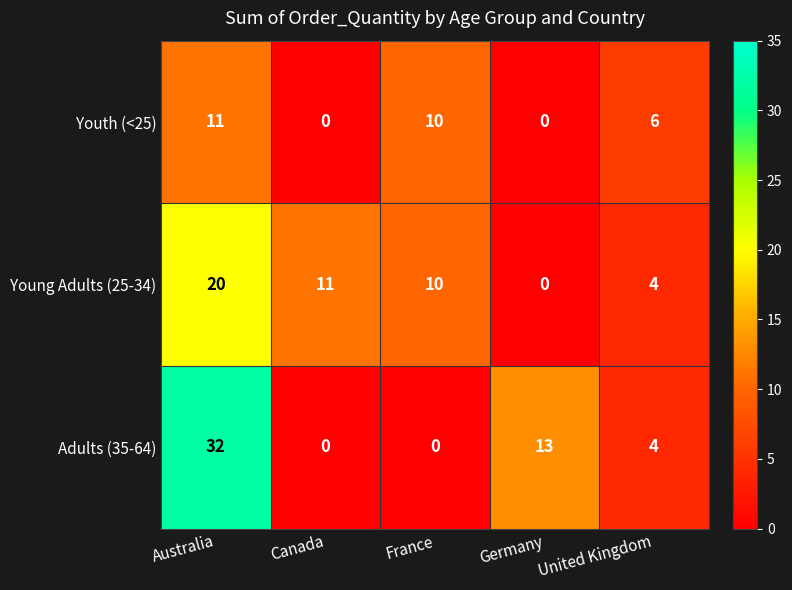

Rank the series at Australia from highest to lowest value.

Adults (35-64), Young Adults (25-34), Youth (<25)